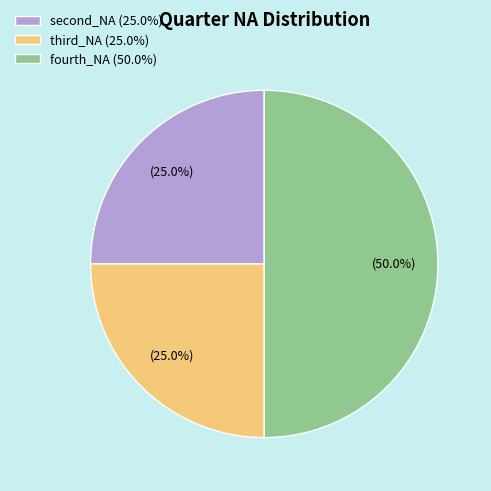

What portion of the pie excludes fourth_NA (50.0%)?

50.0%